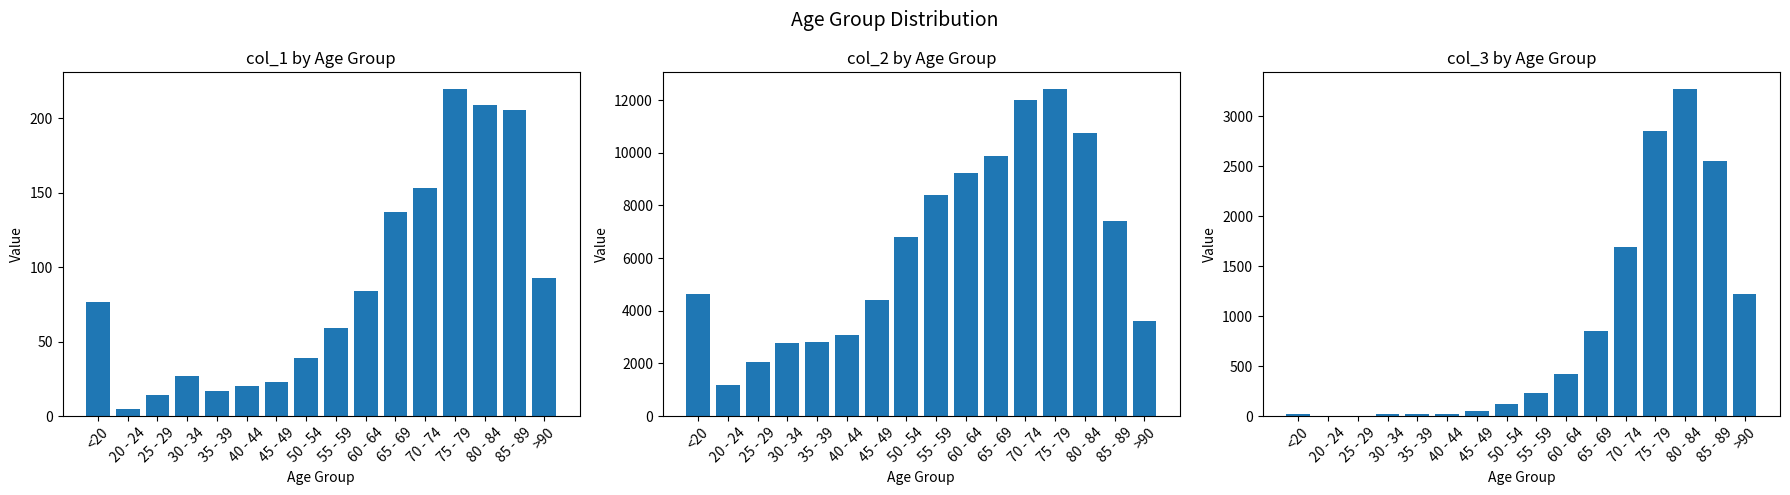

At which category does the chart reach its peak across all series?

75 - 79